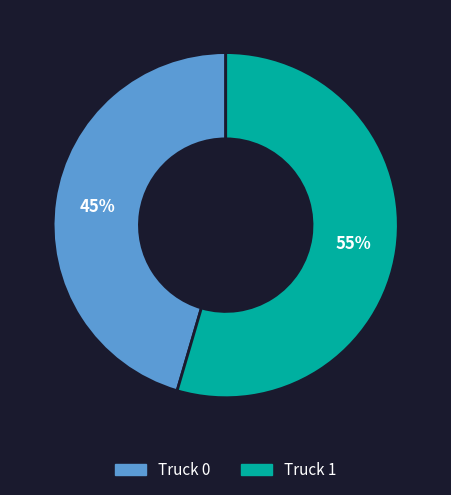

Which slice is the smallest?

Truck 0